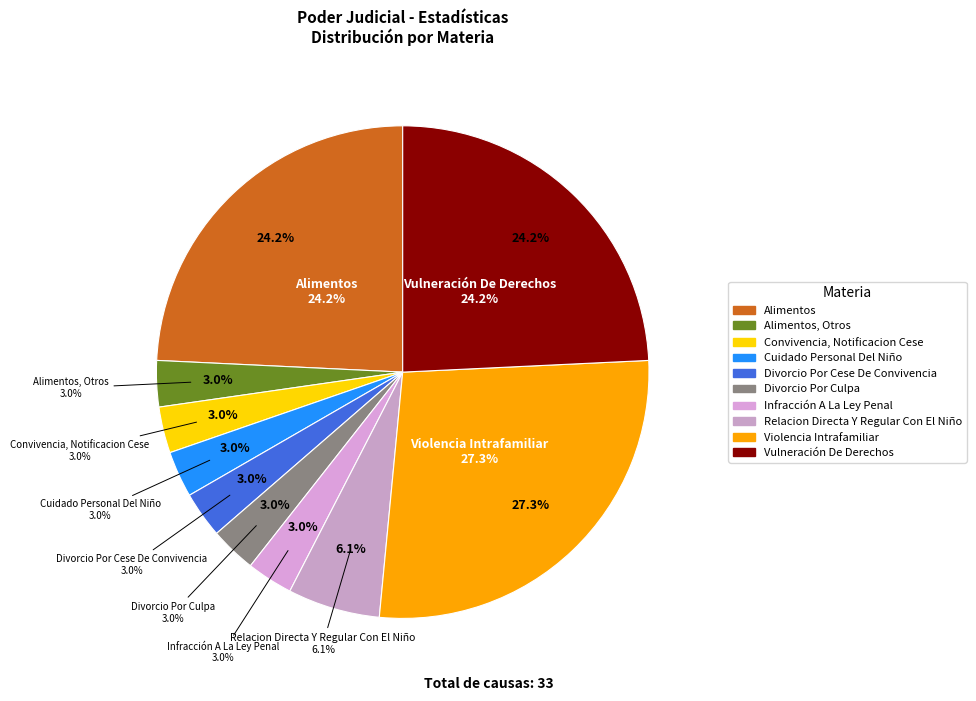

What is the smallest slice in the pie chart?

Alimentos, Otros